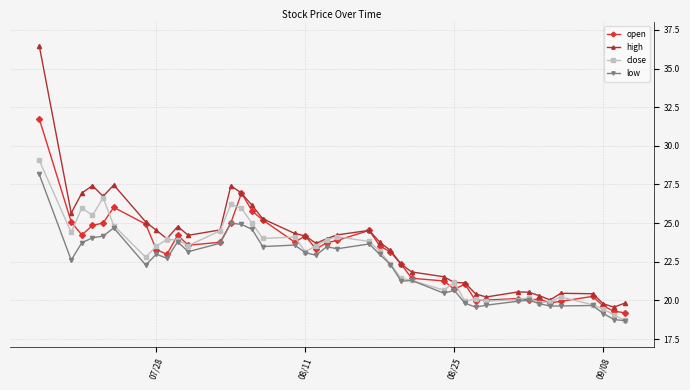

Which series has the widest spread of values?

high